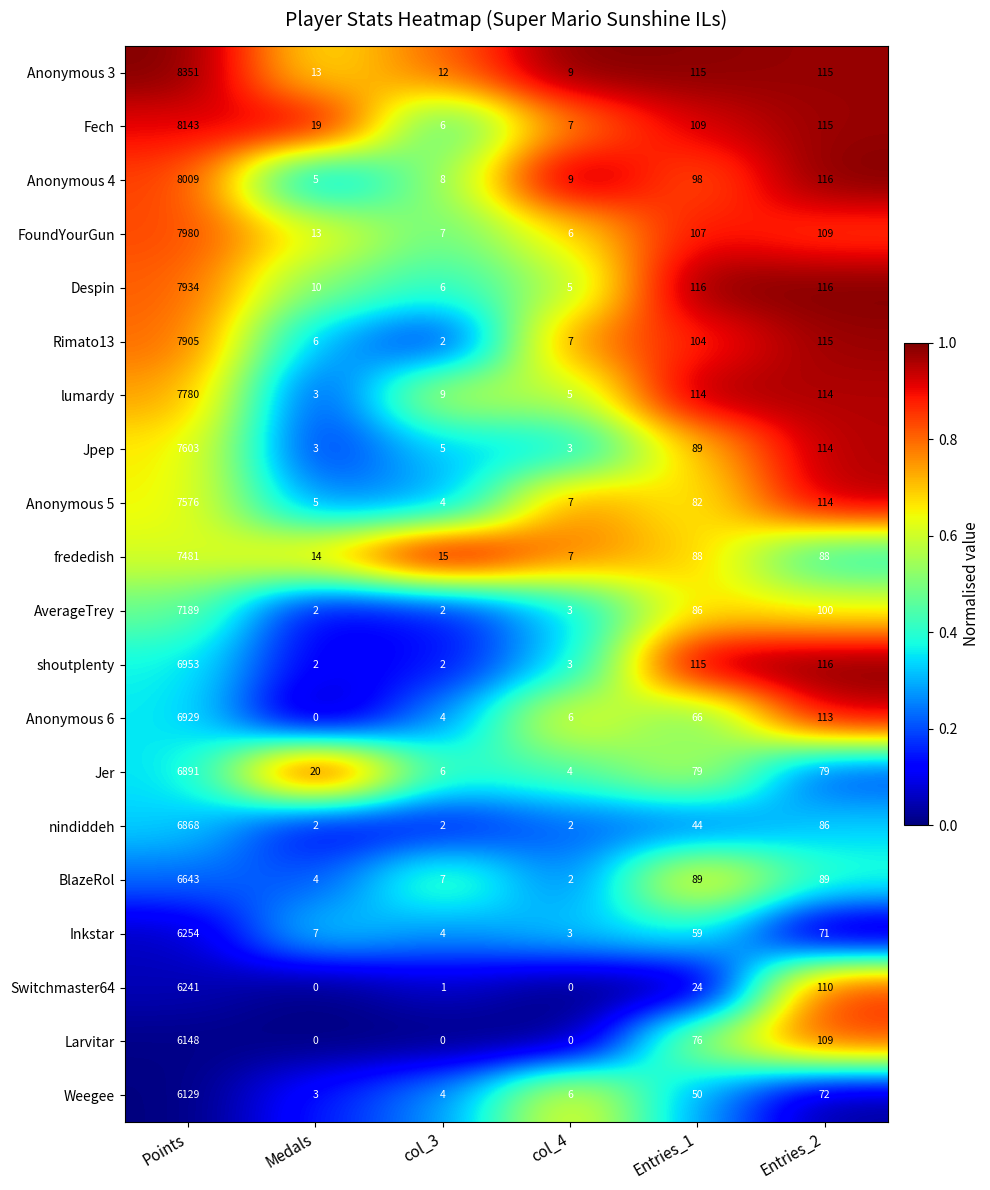

At Points, list the series in order from largest to smallest.

Anonymous 3, Fech, Anonymous 4, FoundYourGun, Despin, Rimato13, lumardy, Jpep, Anonymous 5, frededish, AverageTrey, shoutplenty, Anonymous 6, Jer, nindiddeh, BlazeRol, Inkstar, Switchmaster64, Larvitar, Weegee